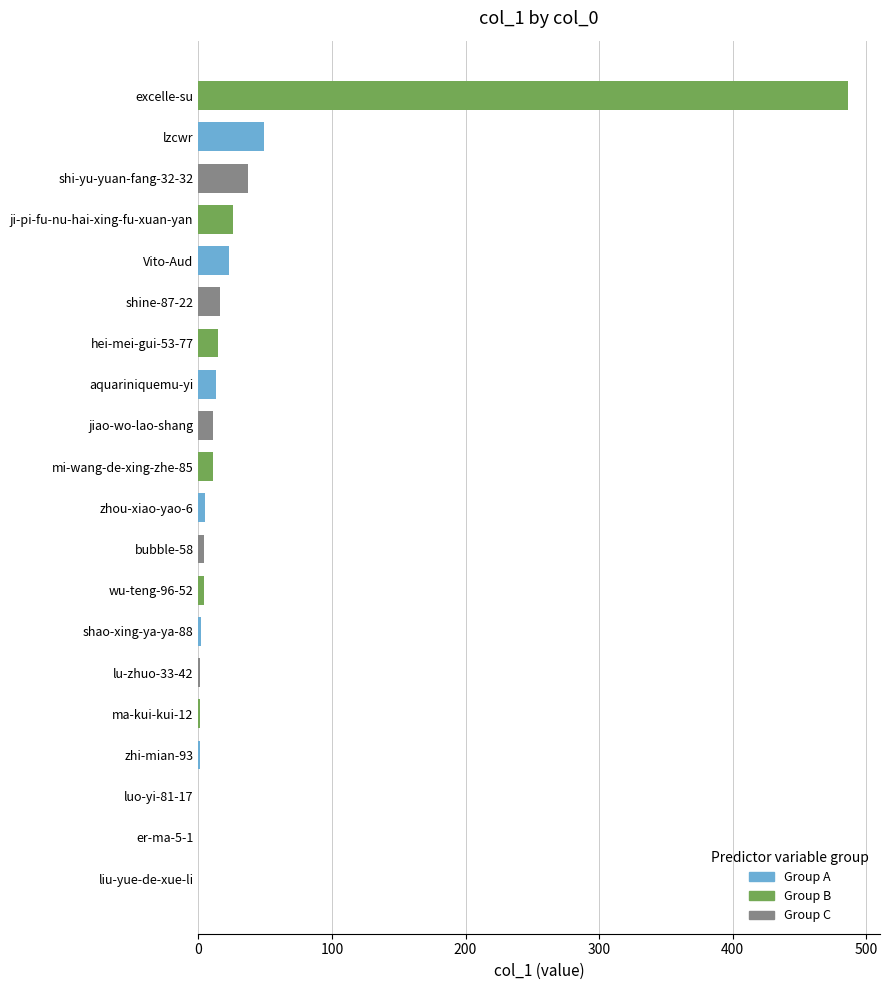

What is the sum of all values?

705